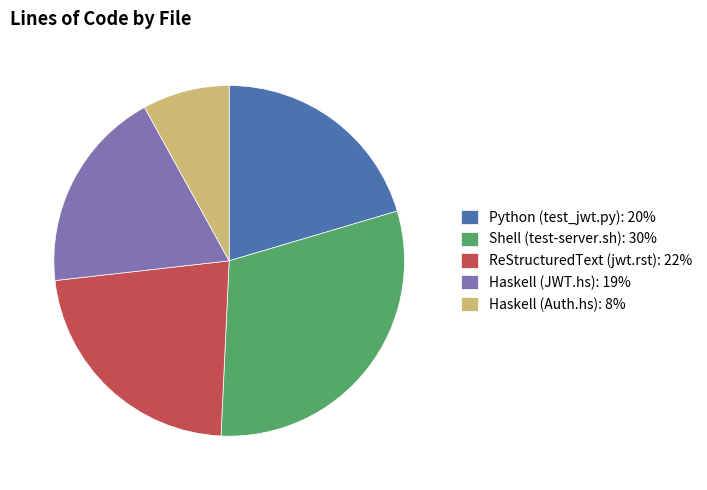

Approximately how many times larger is the value at Shell (test-server.sh) compared to Python (test_jwt.py)?

1.5